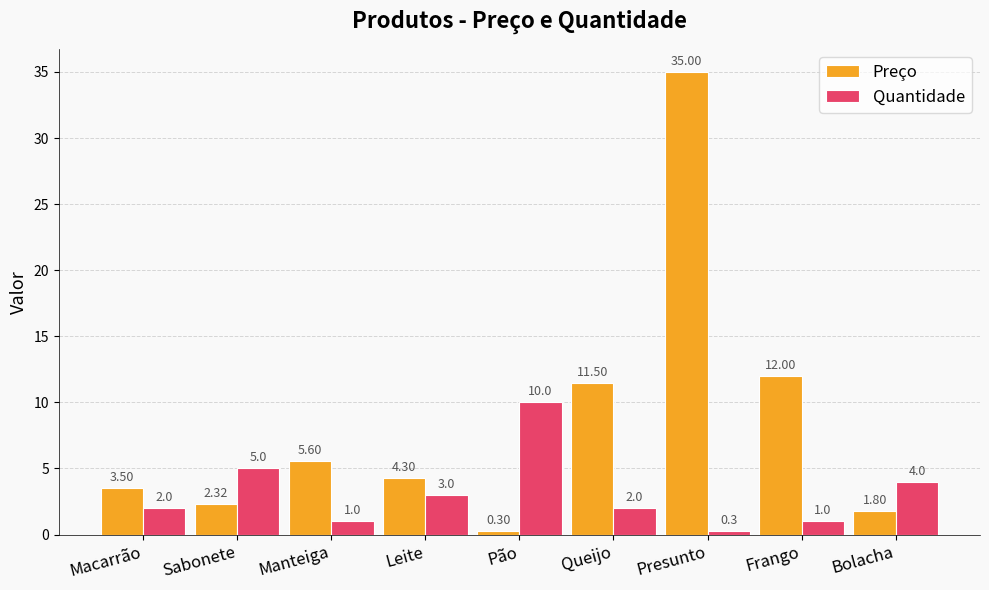

At Queijo, list the series in order from smallest to largest.

Quantidade, Preço